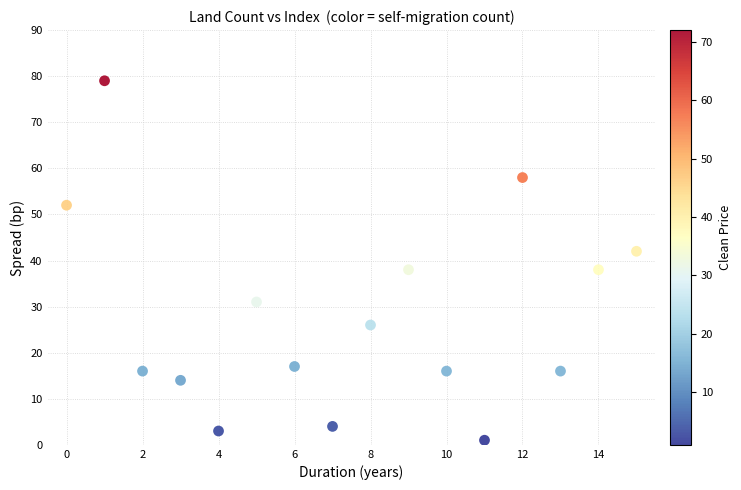

What is the range of Y values (max minus min)?

78